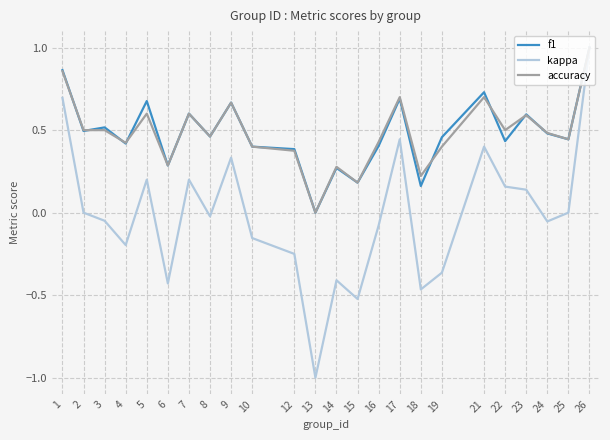

How many lines are shown in the chart?

3